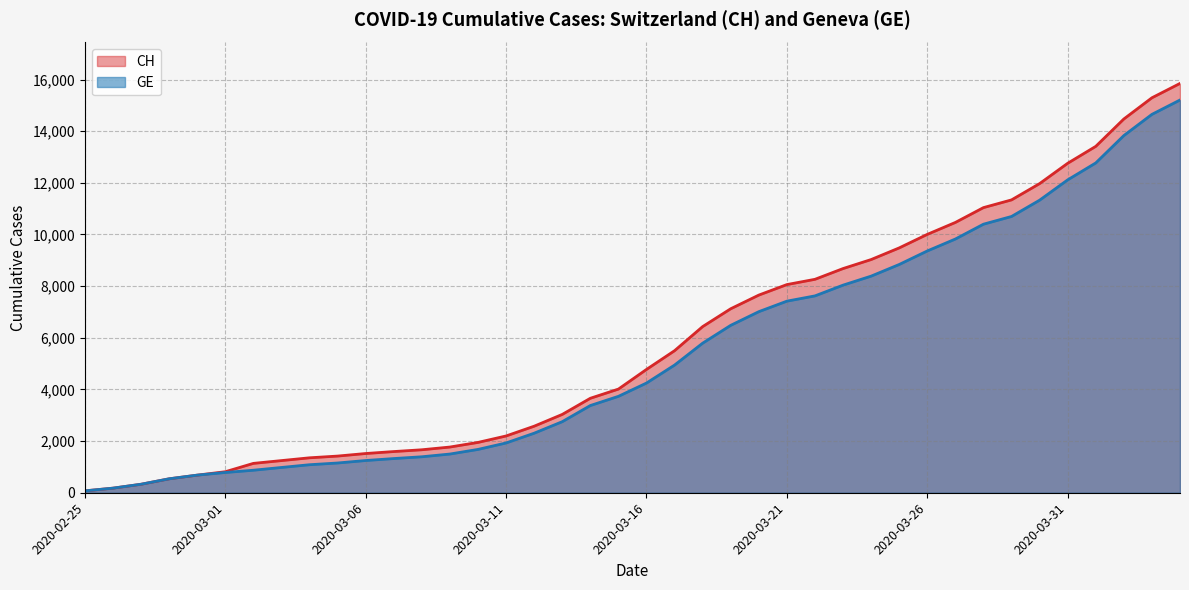

Between 2020-03-21 and 2020-03-28, which series saw the biggest shift?

CH